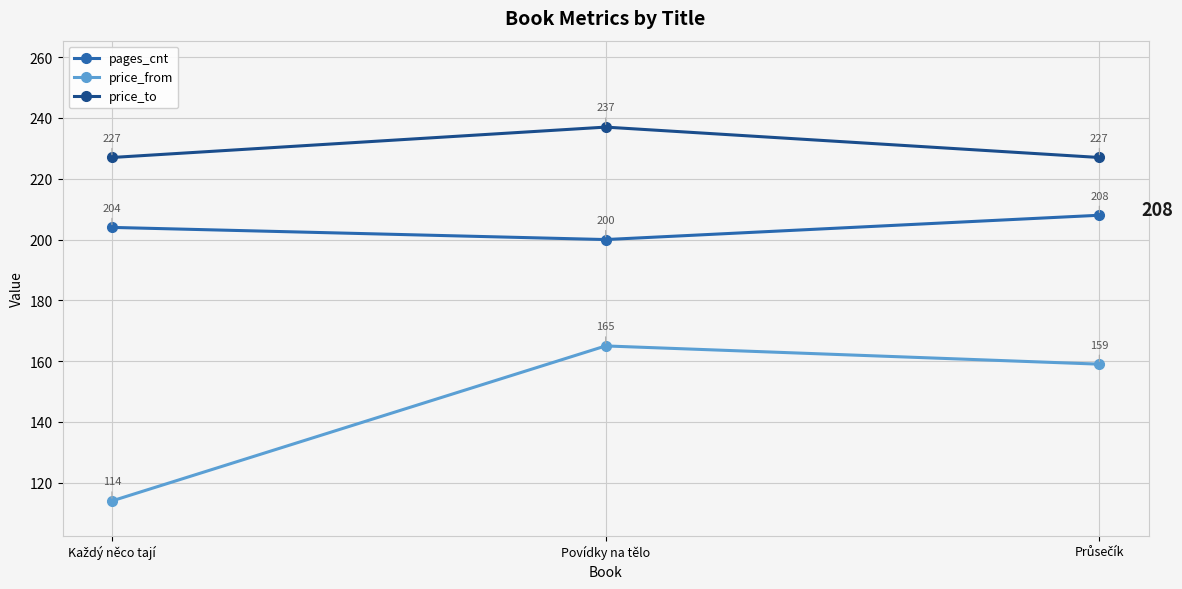

Is it true that price_from equals 165 at Povídky na tělo?

True